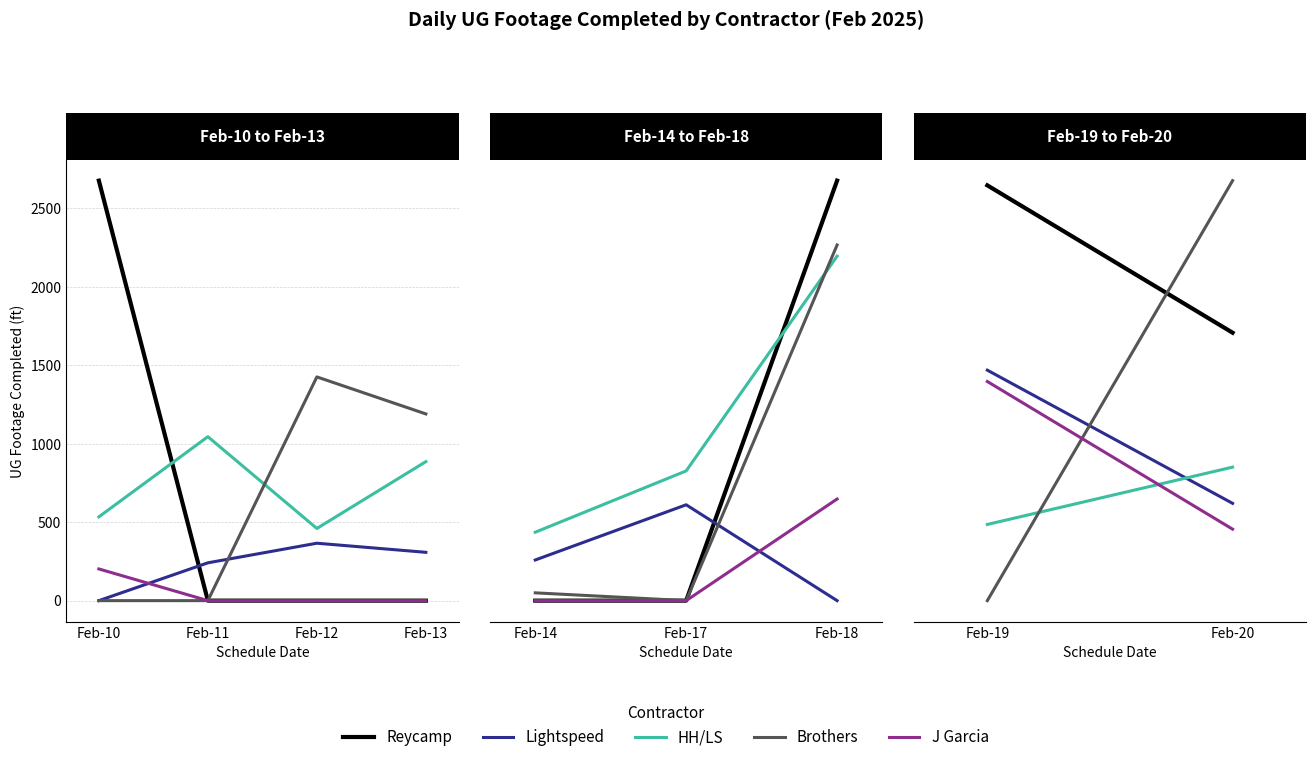

Is the value of Lightspeed at Feb-11 greater than the value of Reycamp at Feb-10?

No